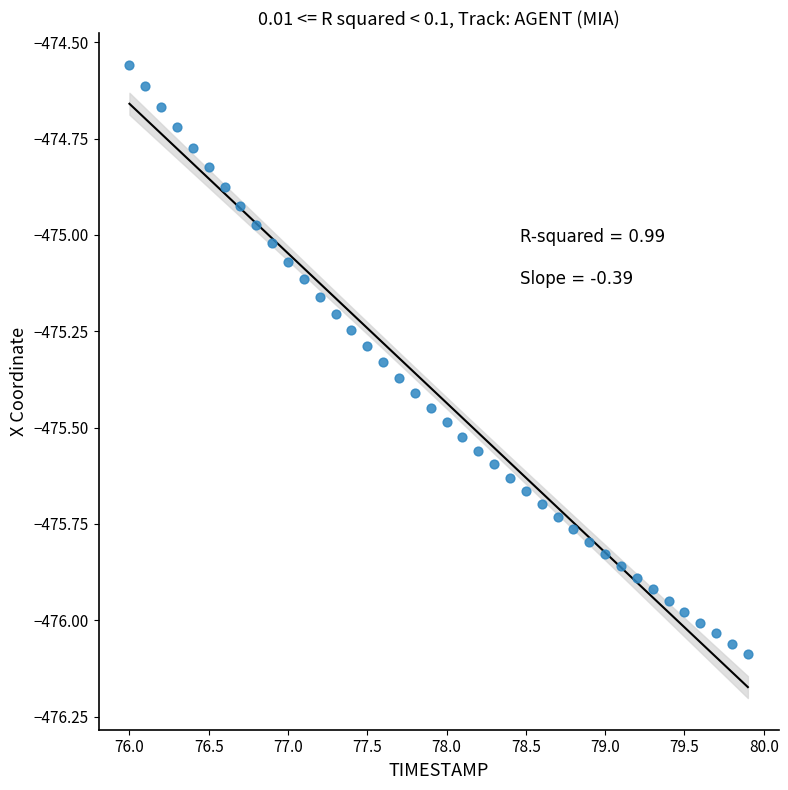

What is the range of X values (max minus min)?

3.9